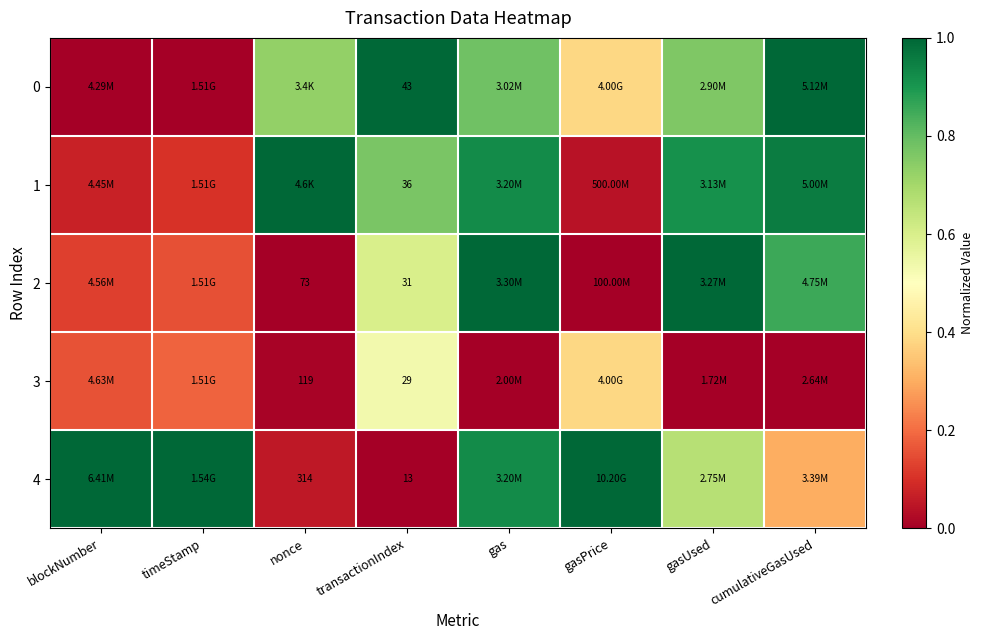

What is the total value across all series at gasPrice?

1.8